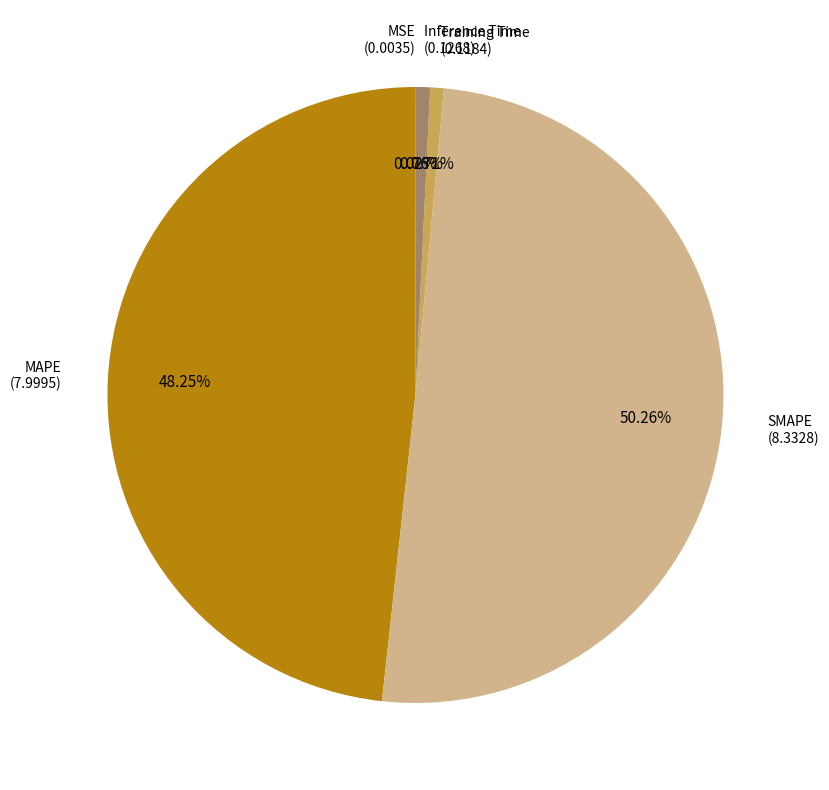

Approximately how many times larger is the value at SMAPE compared to MAPE?

1.0